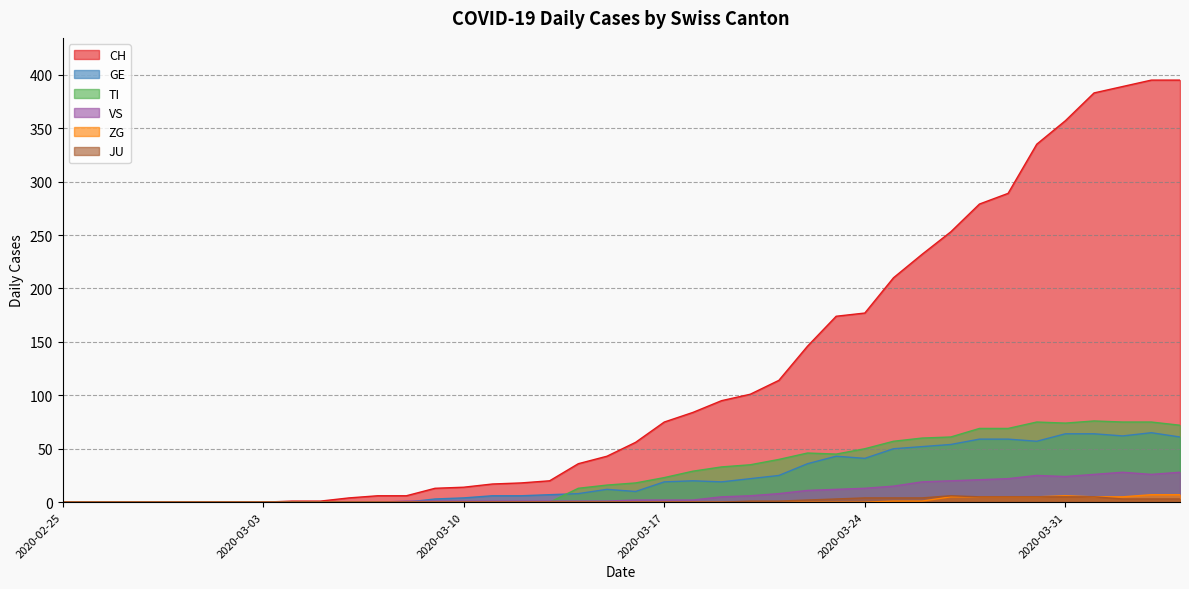

Is it true that JU equals 0 at 2020-03-05?

True